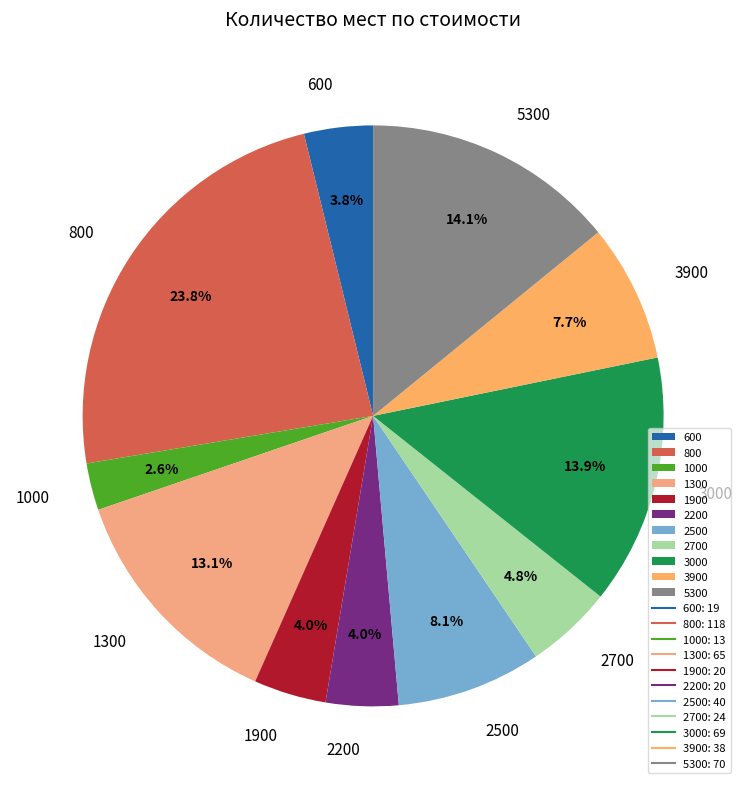

What is the largest slice in the pie chart?

800